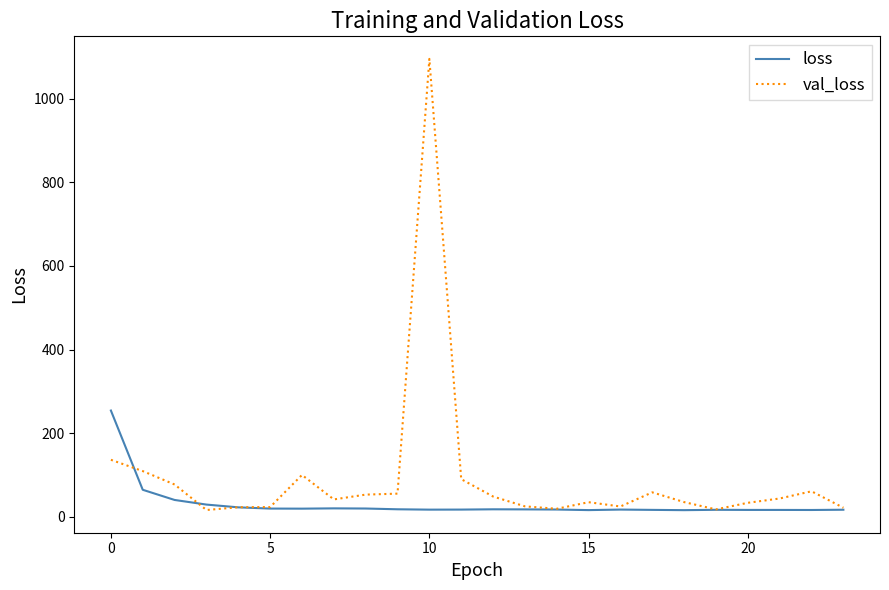

Which series has the largest total across all categories?

val_loss